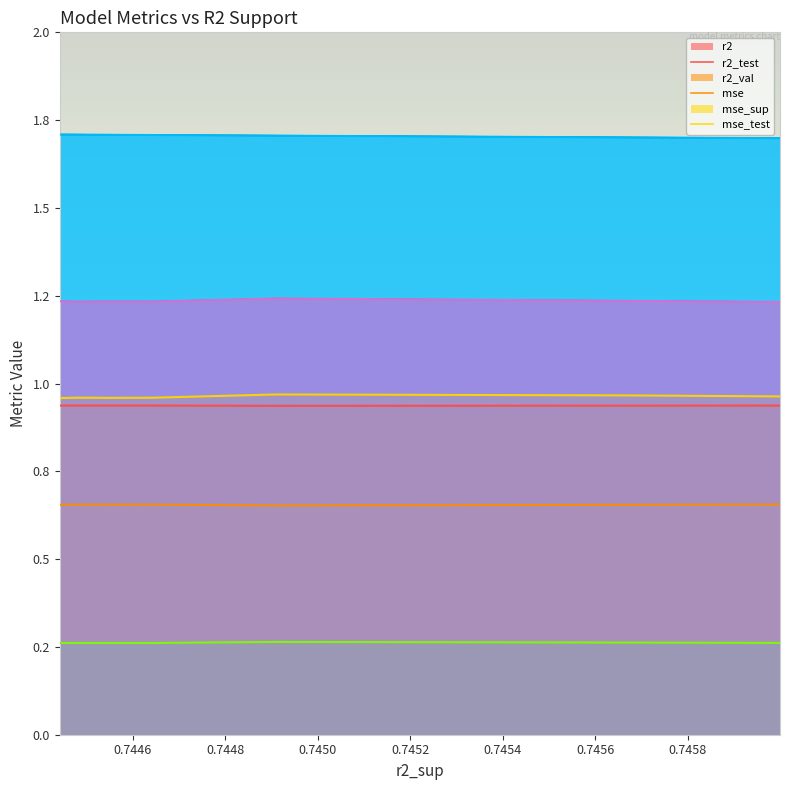

True or false: mse_sup has a value of 1.7 at 0.7456597158754074.

True